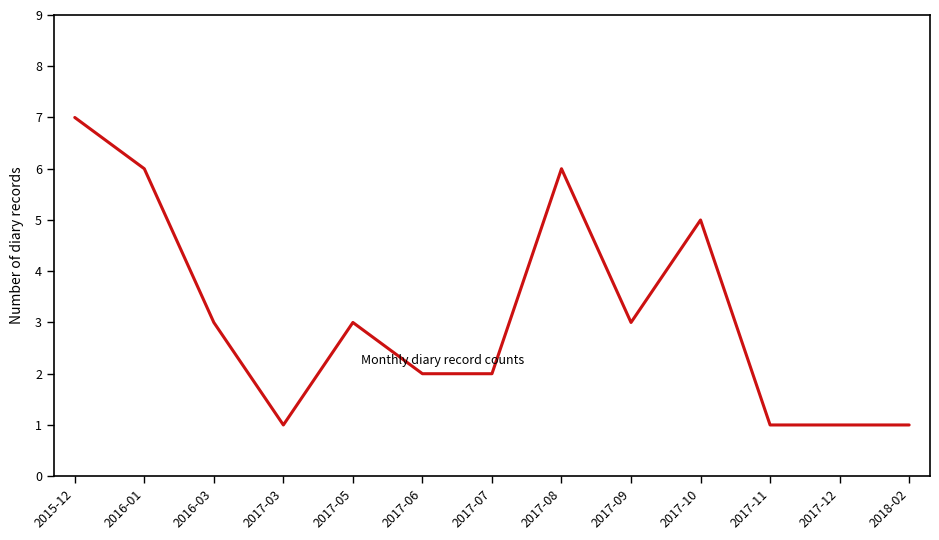

Between 2016-03 and 2017-10, which is larger?

2017-10